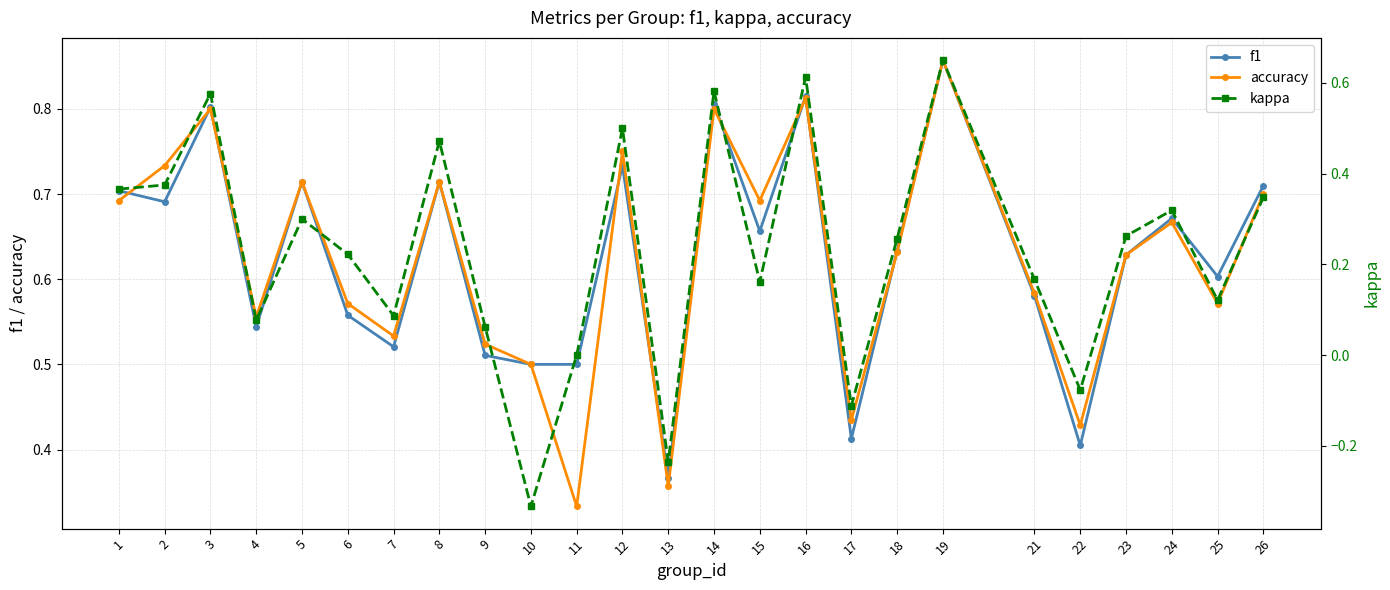

What is the sum of the f1 values at 7 and 11?

1.0